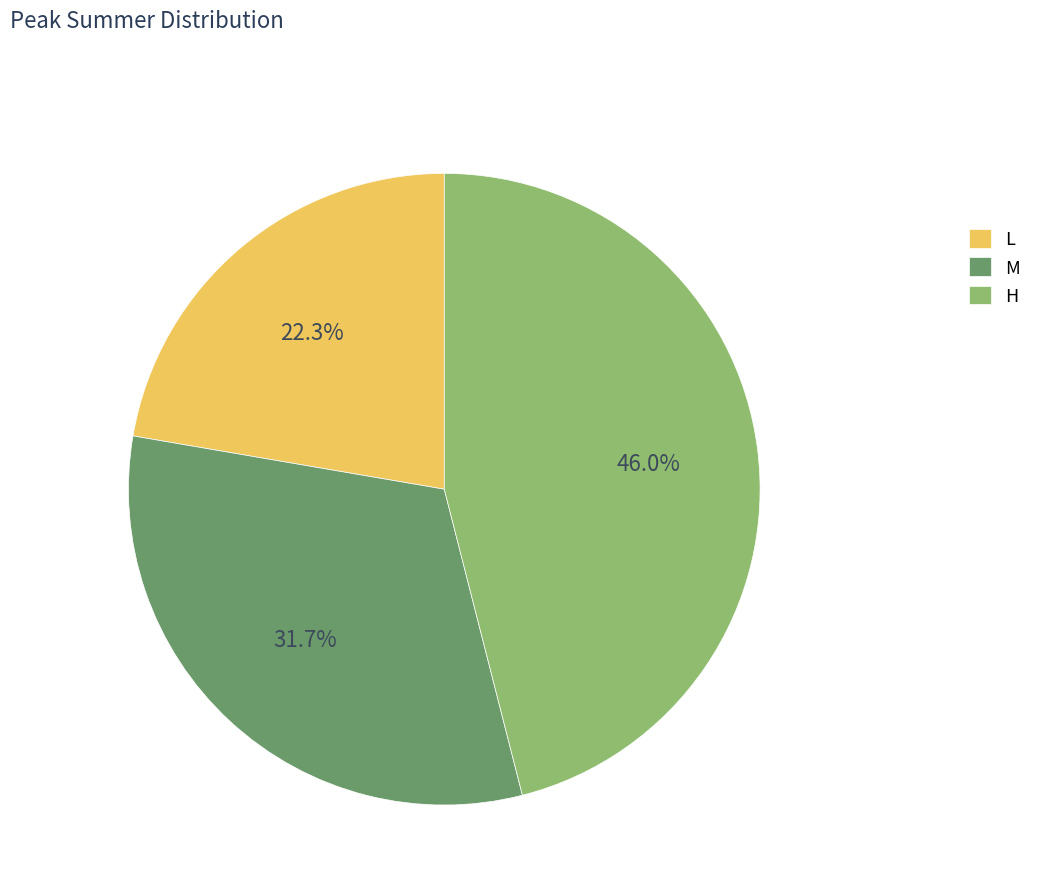

How many slices are in this pie chart?

3